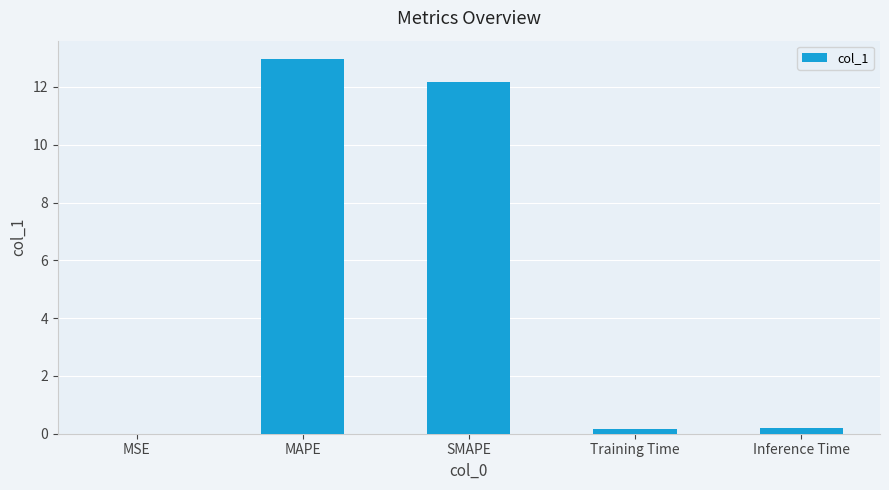

Count the number of categories in the chart.

5